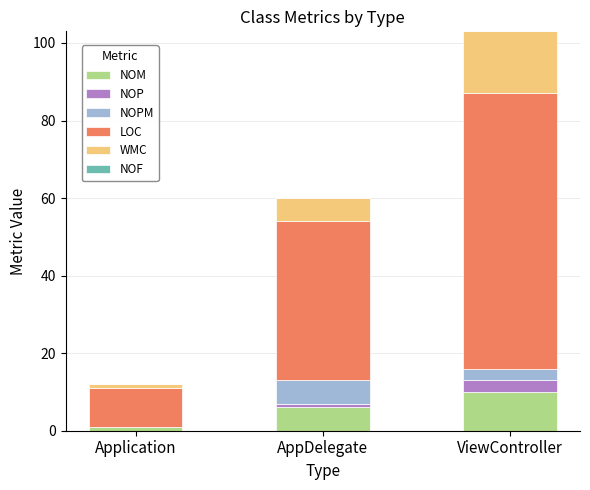

The NOM series shows 10 at ViewController. True or false?

True